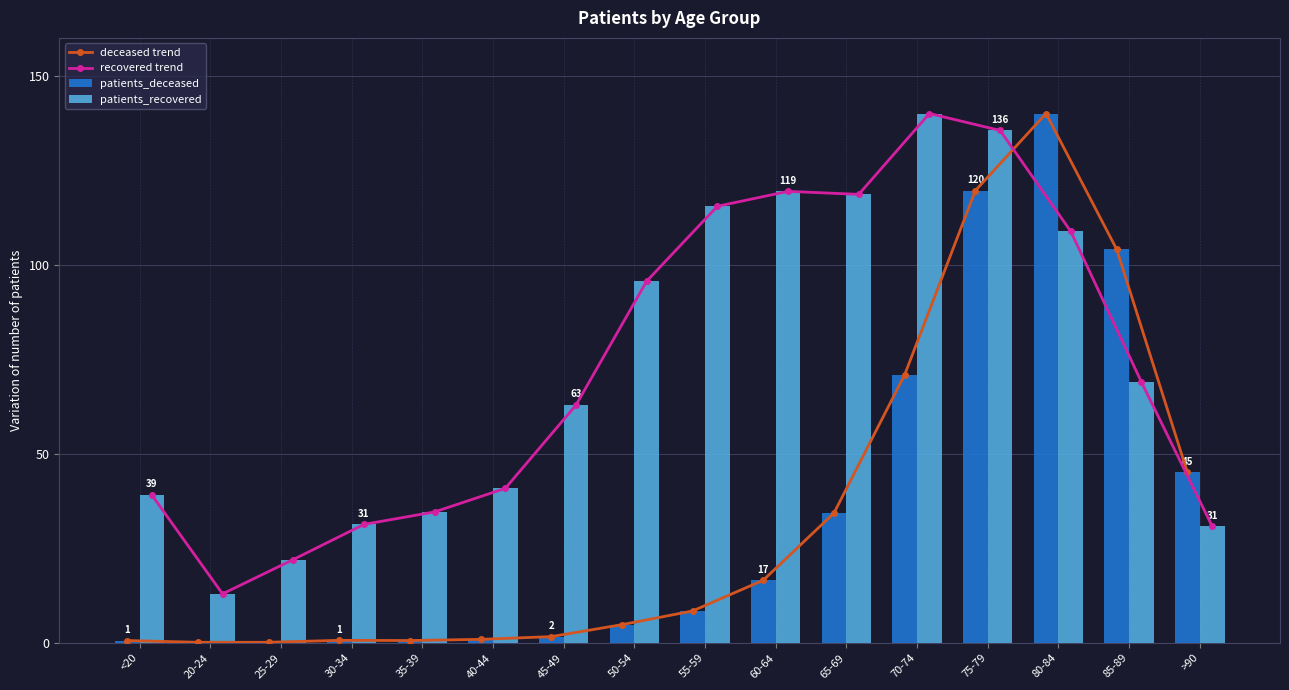

At which label is patients_deceased closest to 70?

70-74